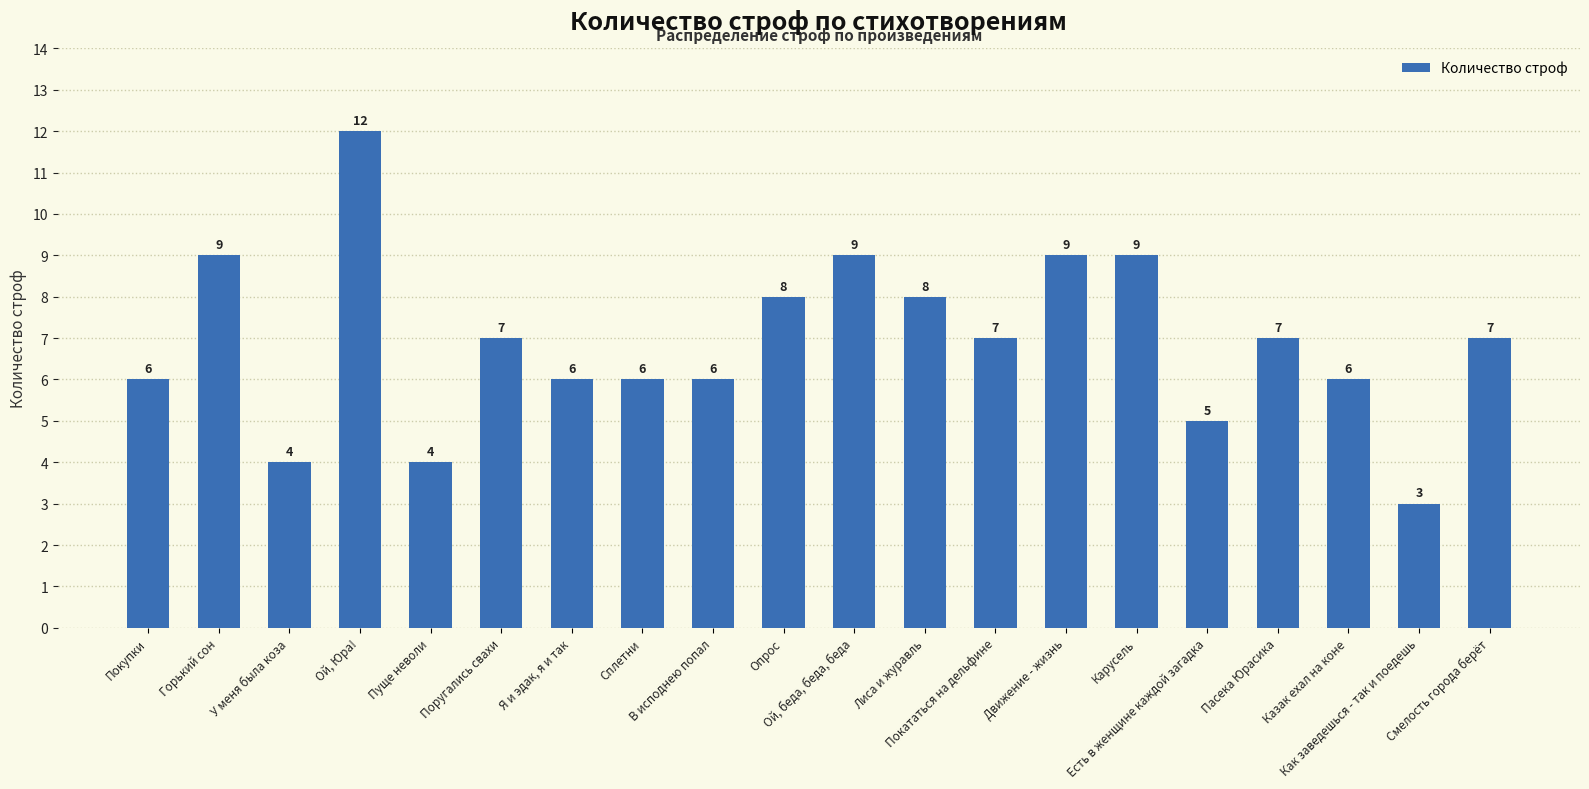

Where does the data first go above 7?

Горький сон